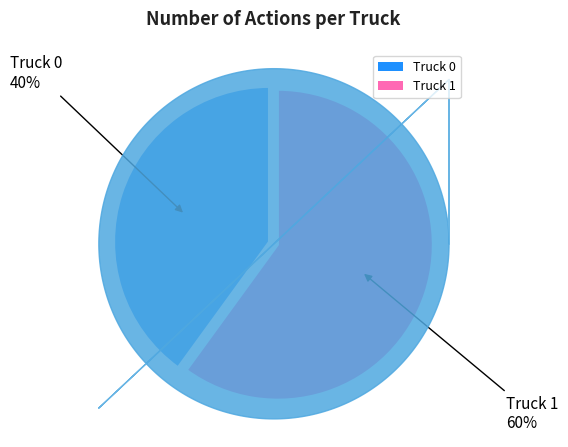

Combined, do Truck 0 and Truck 1 account for over 50%?

Yes